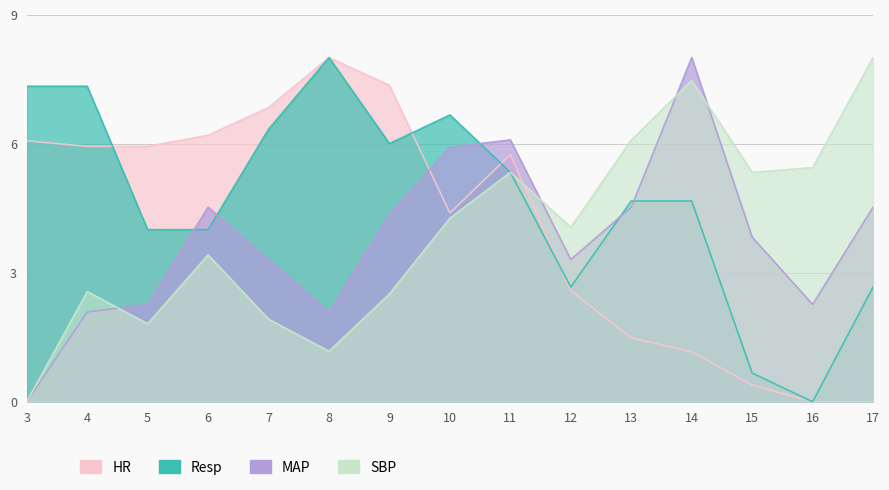

Is the value of Resp at 11 greater than the value of HR at 9?

No